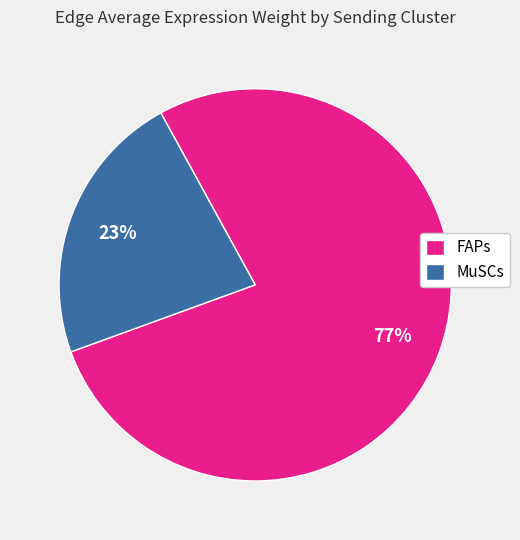

What is the smallest slice in the pie chart?

MuSCs